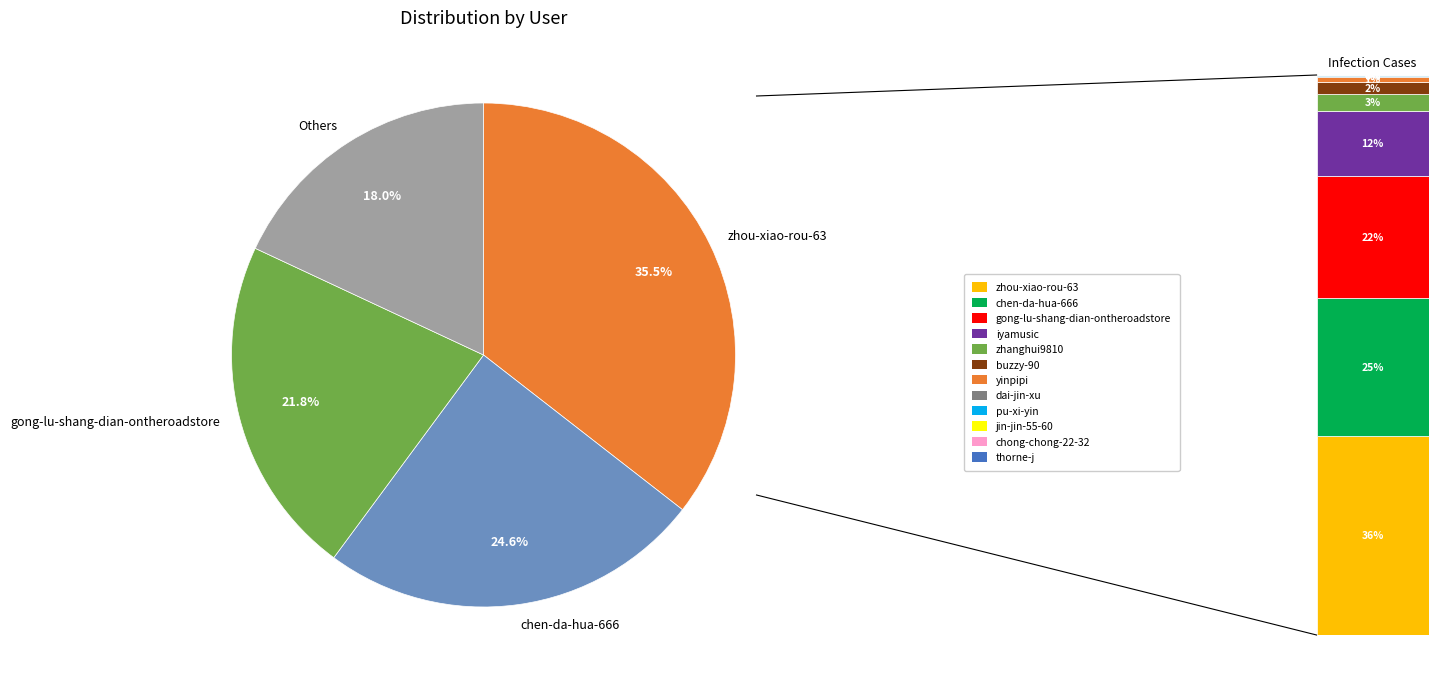

Which category has the biggest portion of the pie?

zhou-xiao-rou-63